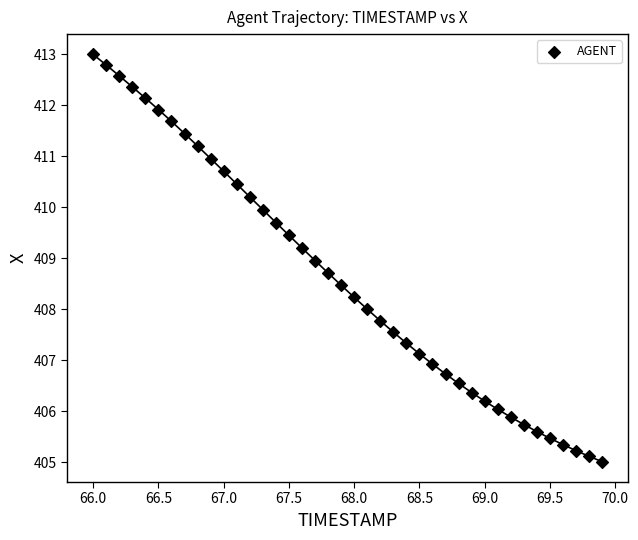

What is the range of X values (max minus min)?

3.9